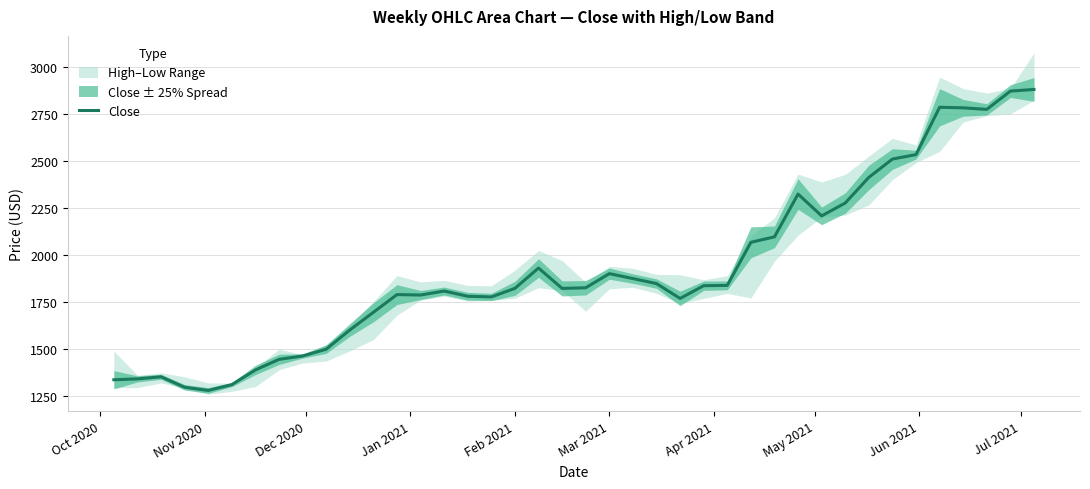

What is the minimum value for Close?

1280.0